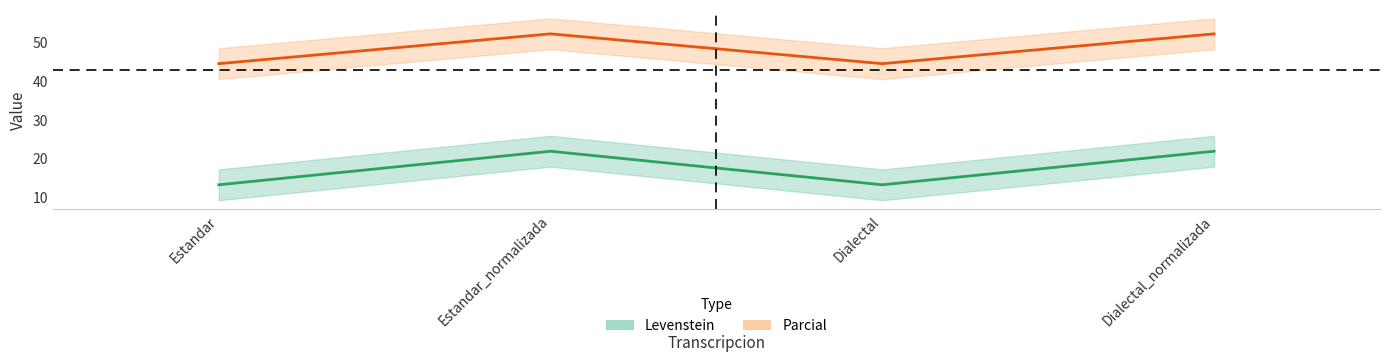

Between Estandar and Dialectal_normalizada, which is larger?

Dialectal_normalizada